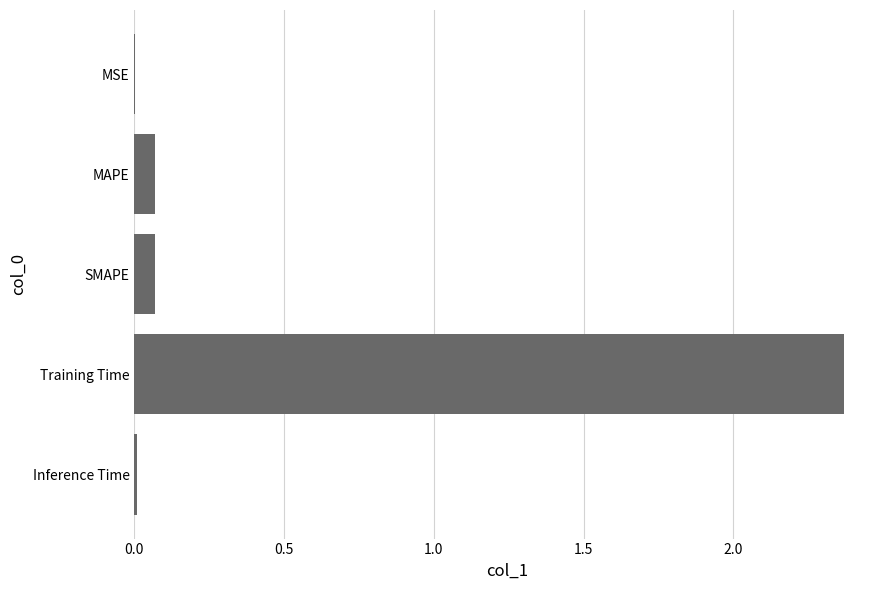

True or false: the data shows 3.2 at Training Time.

False